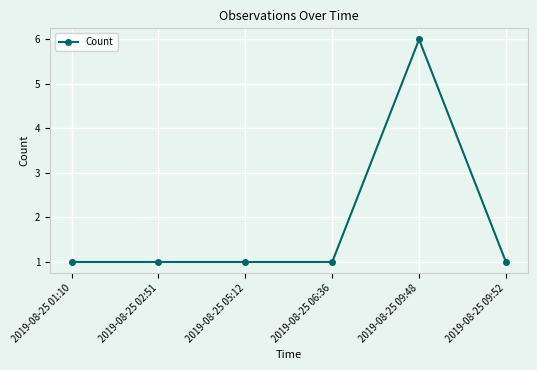

How many data points does each series have?

6